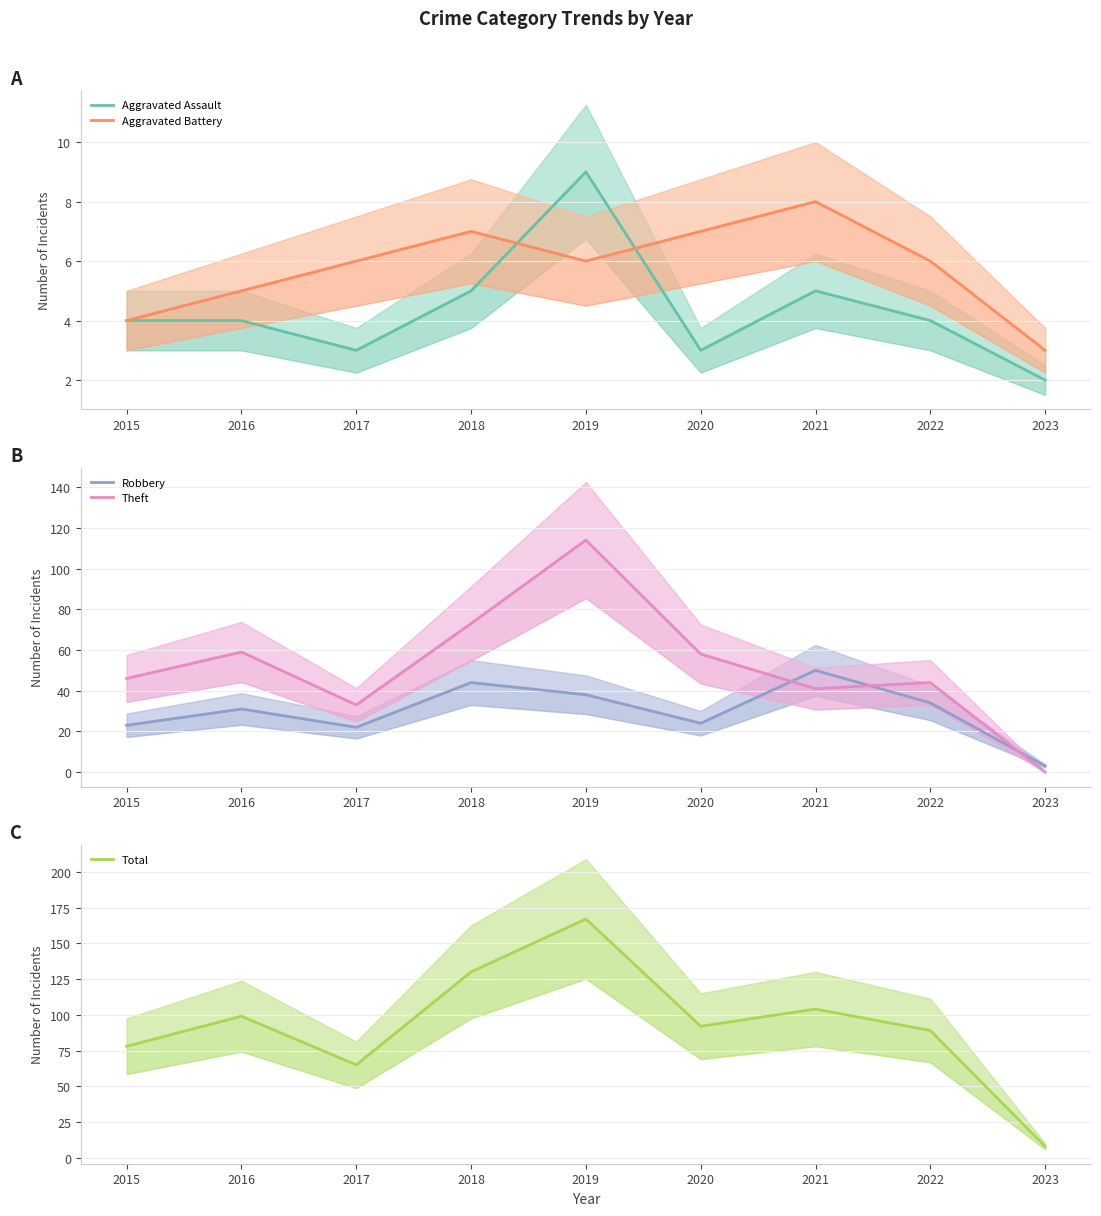

List the labels in order of Robbery value, smallest first.

2023, 2017, 2015, 2020, 2016, 2022, 2019, 2018, 2021